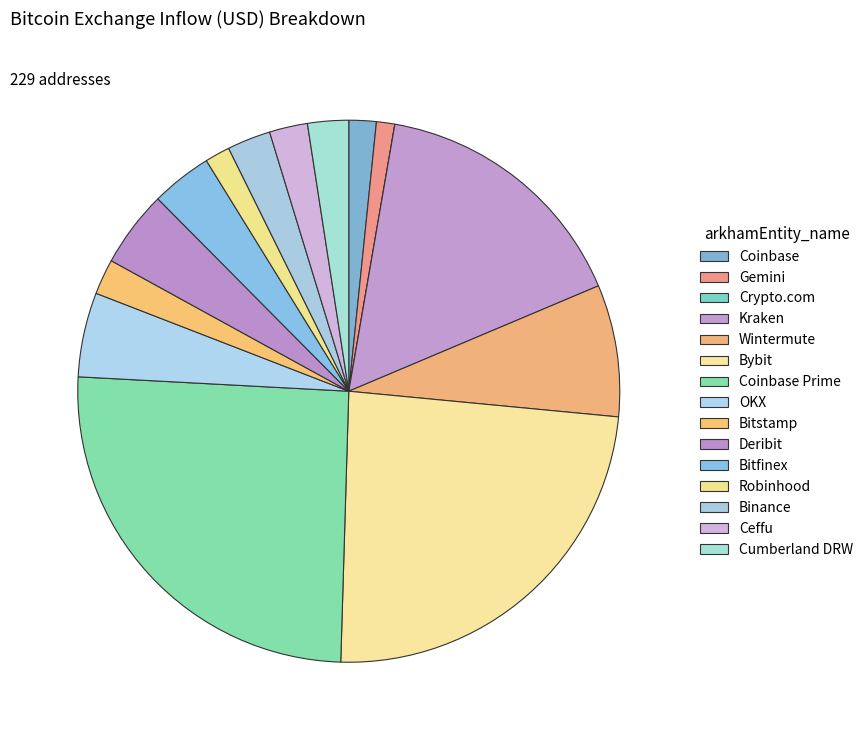

To the nearest percent, what is the combined percentage of Coinbase Prime and Bitstamp?

27%